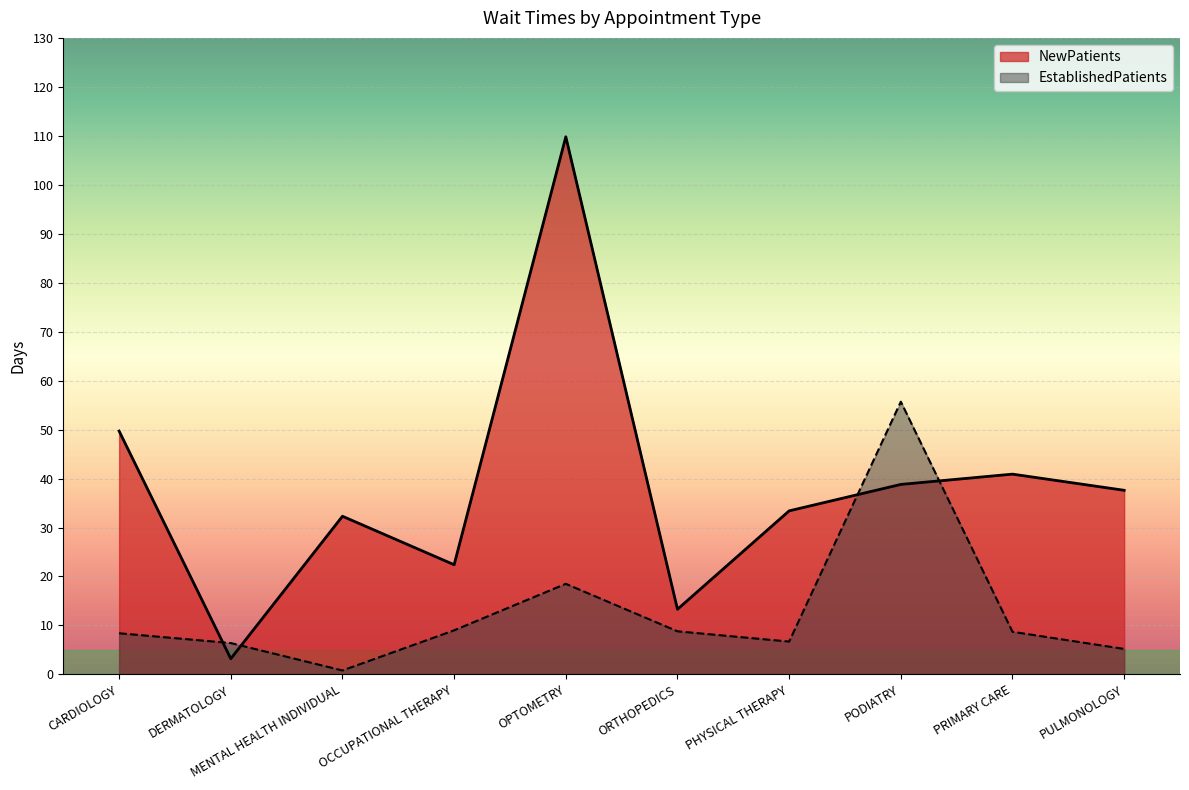

How many lines are shown in the chart?

2